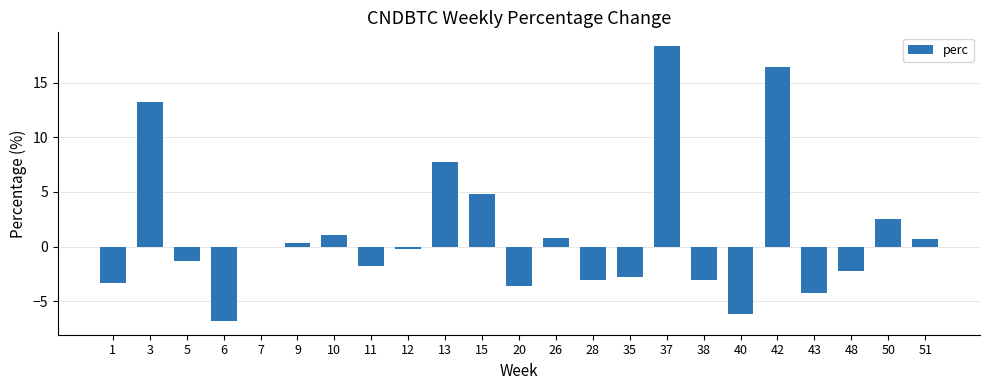

Is it true that the value at 1 is -5.0?

False